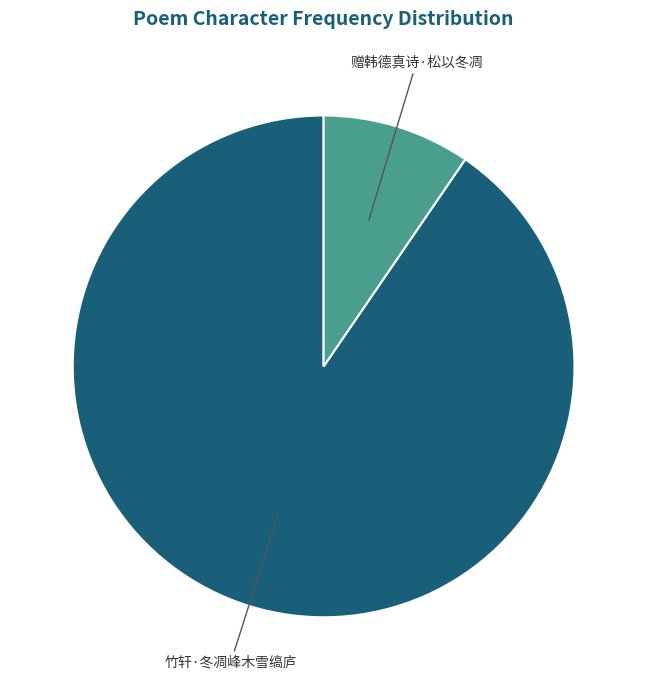

Do 赠韩德真诗·松以冬凋 and 竹轩·冬凋峰木雪缟庐 together represent more than half of the pie?

Yes